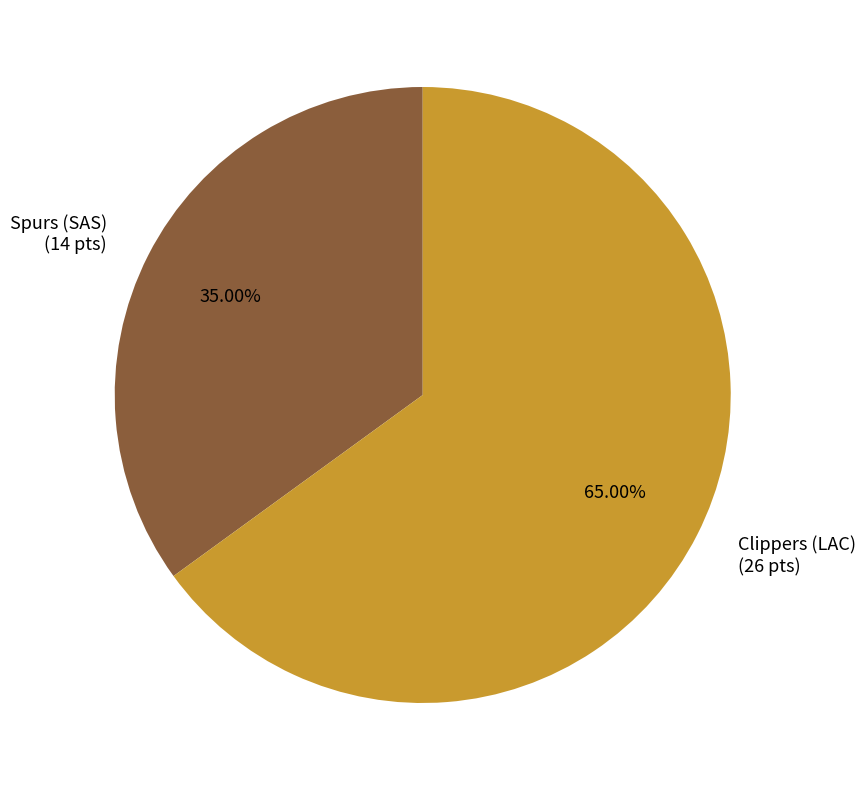

Do Clippers (LAC) and Spurs (SAS) together represent more than half of the pie?

Yes